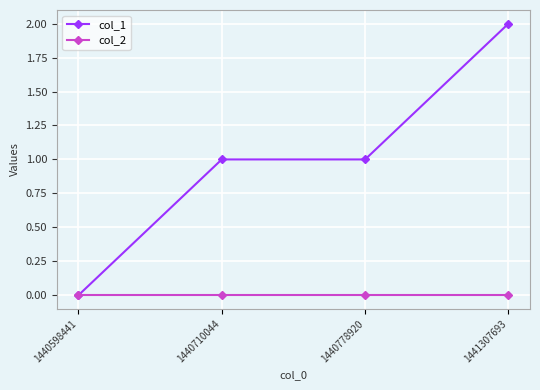

Rank the series by their maximum value, from lowest to highest.

col_2, col_1